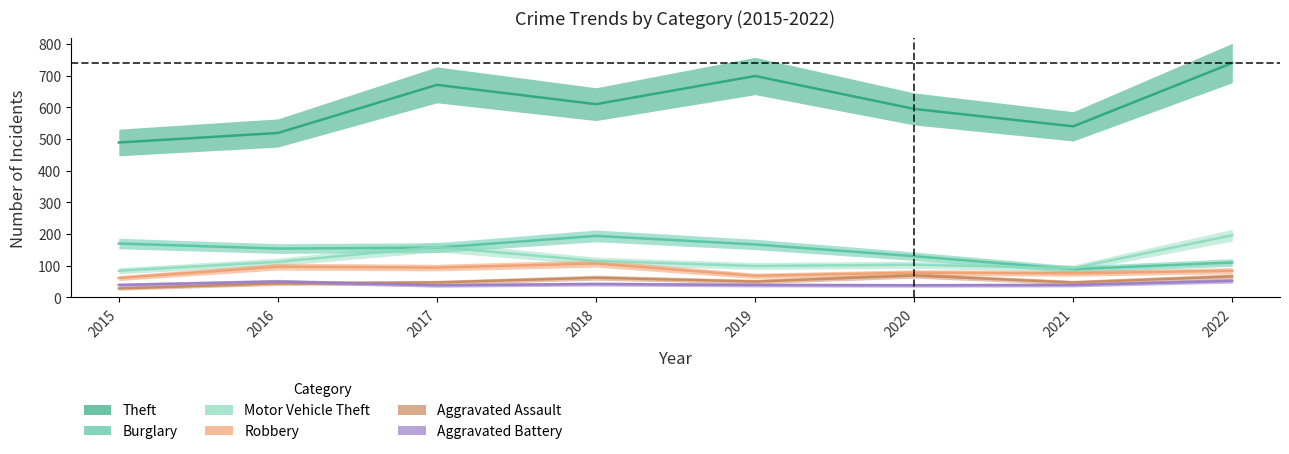

Reading left to right, extract all data points from this chart.

Theft: 2015=489	2016=519	2017=671	2018=610	2019=699	2020=595	2021=540	2022=740
Burglary: 2015=170	2016=154	2017=157	2018=194	2019=167	2020=130	2021=89	2022=110
Motor Vehicle Theft: 2015=84	2016=112	2017=159	2018=115	2019=99	2020=103	2021=92	2022=196
Robbery: 2015=61	2016=97	2017=94	2018=107	2019=68	2020=78	2021=76	2022=84
Aggravated Assault: 2015=28	2016=44	2017=47	2018=62	2019=50	2020=69	2021=47	2022=66
Aggravated Battery: 2015=39	2016=50	2017=38	2018=42	2019=39	2020=38	2021=39	2022=52